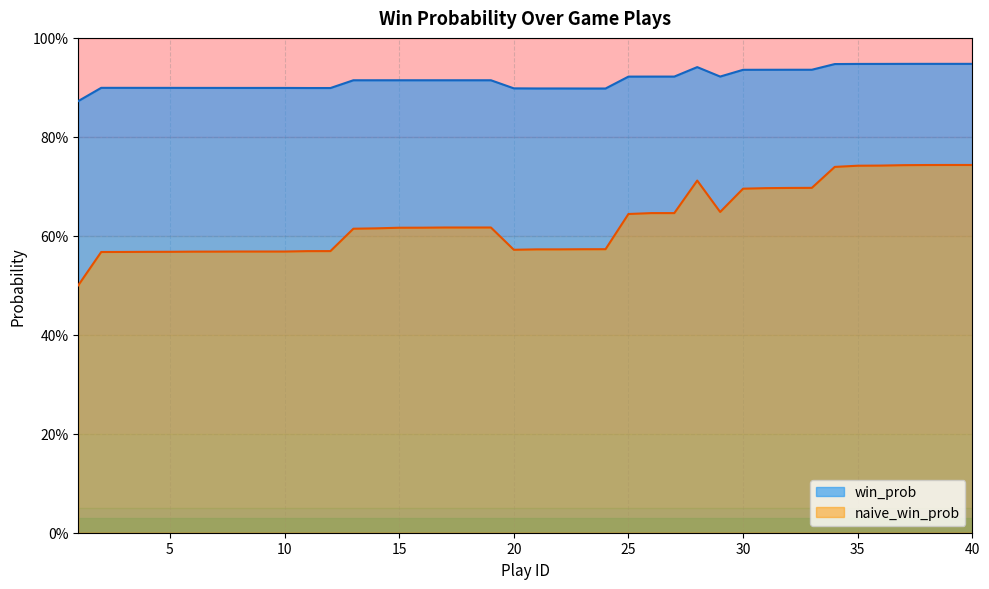

At which category does win_prob reach its first local valley?

12